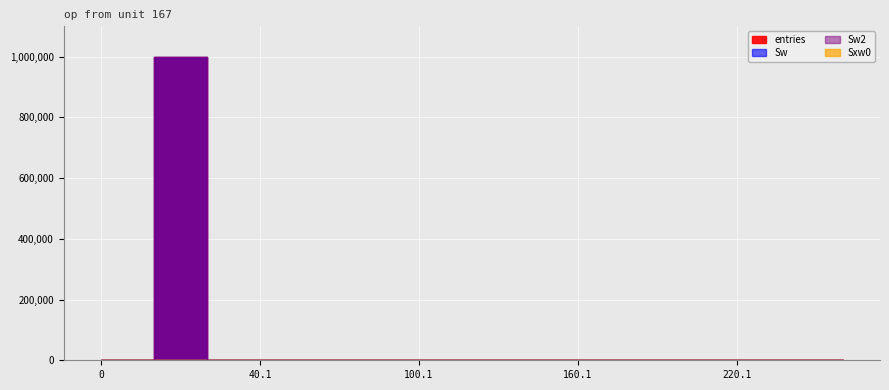

True or false: entries has more than 1 points higher than both neighbors.

False